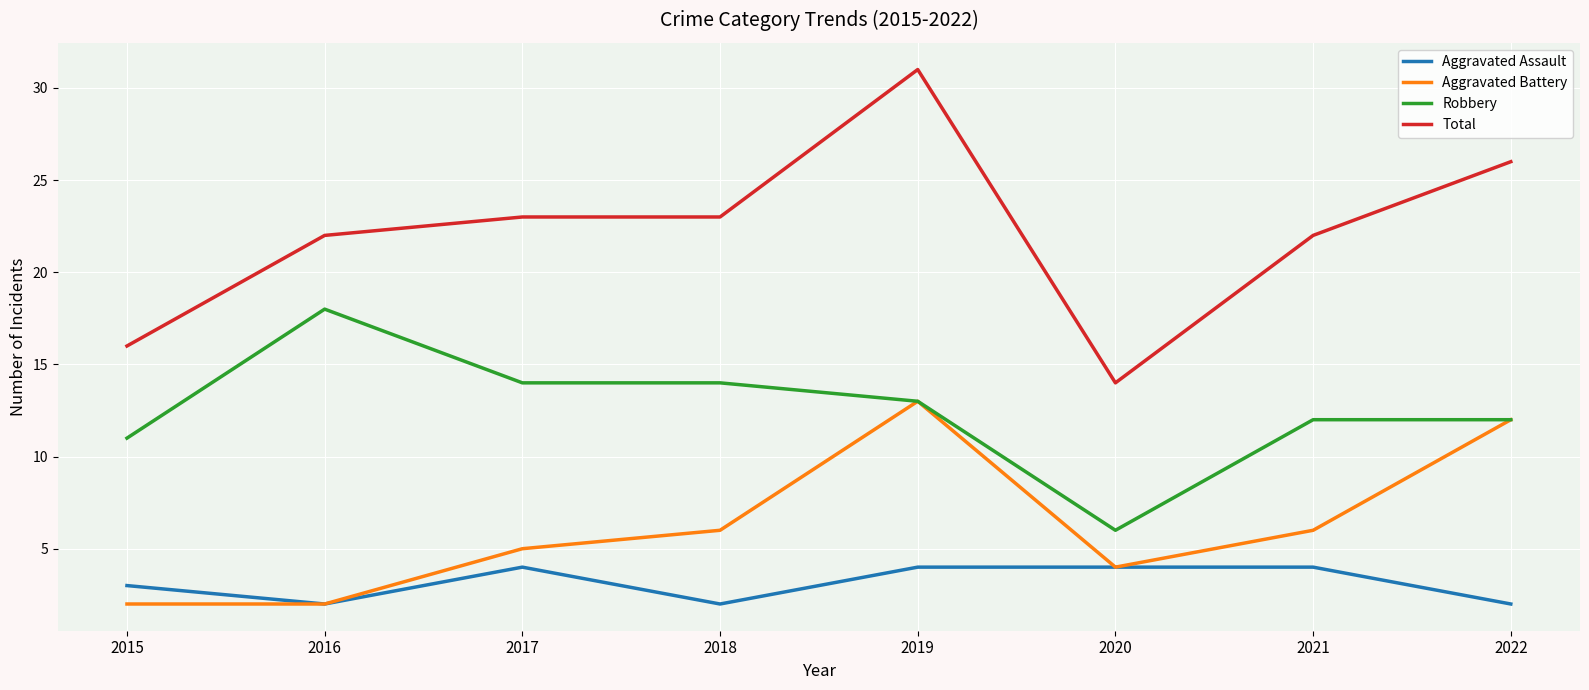

What is the spread (max minus min) of values at 2018?

21